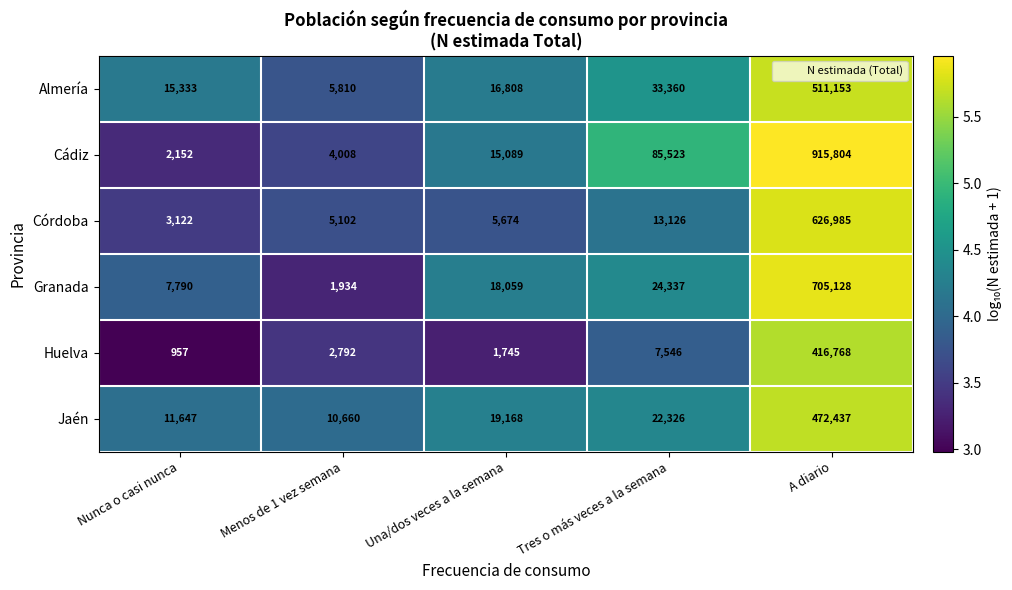

What is the greatest value displayed?

915804